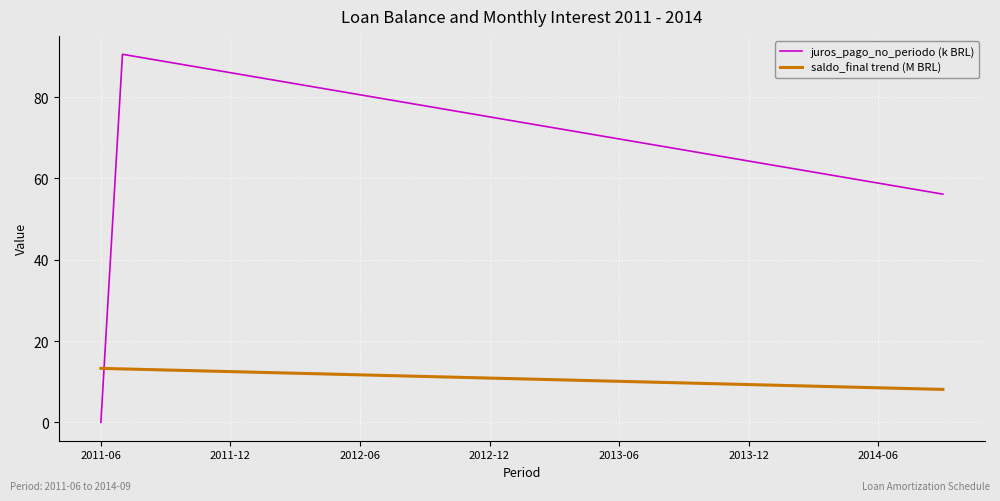

Which series has the widest spread of values?

juros_pago_no_periodo (k BRL)